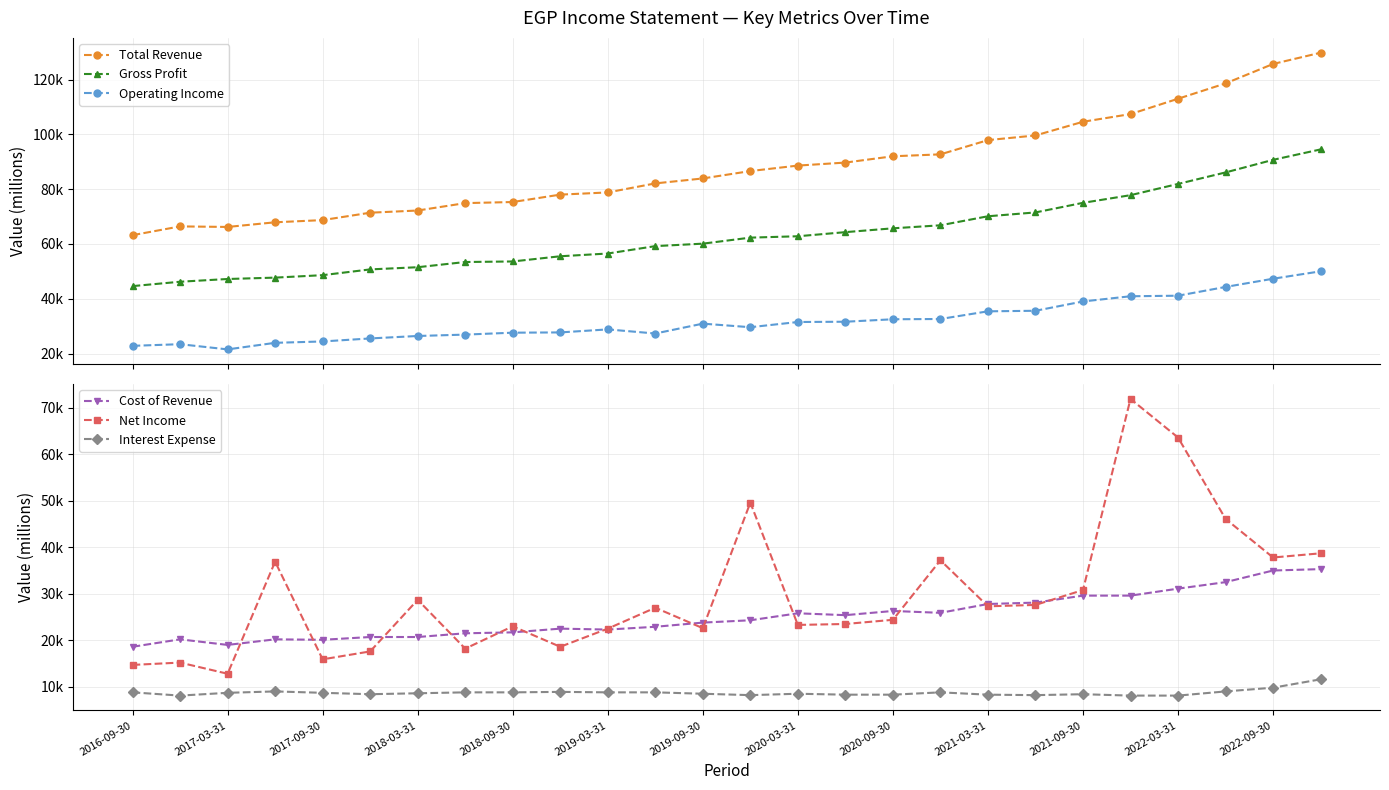

The value of Cost of Revenue at 2018-09-30 is 12461. True or false?

False